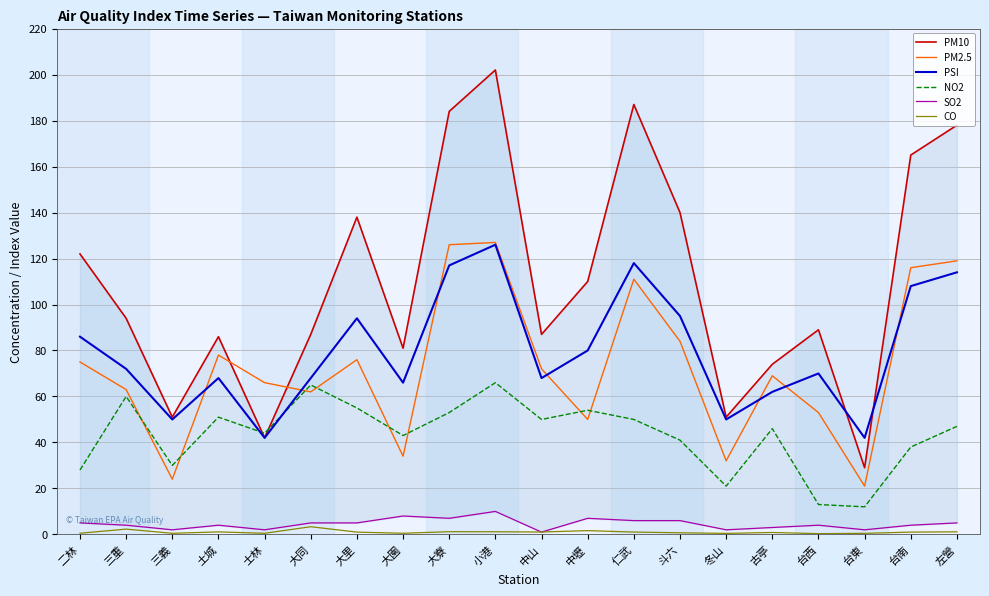

The value of NO2 at 土城 is 51.0. True or false?

True